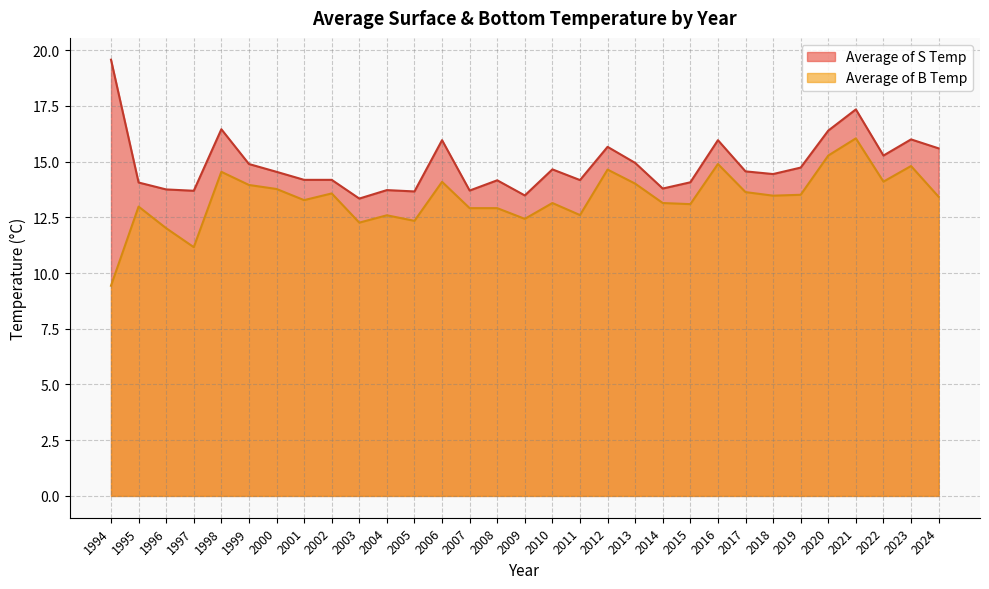

What is the smallest value displayed?

9.4